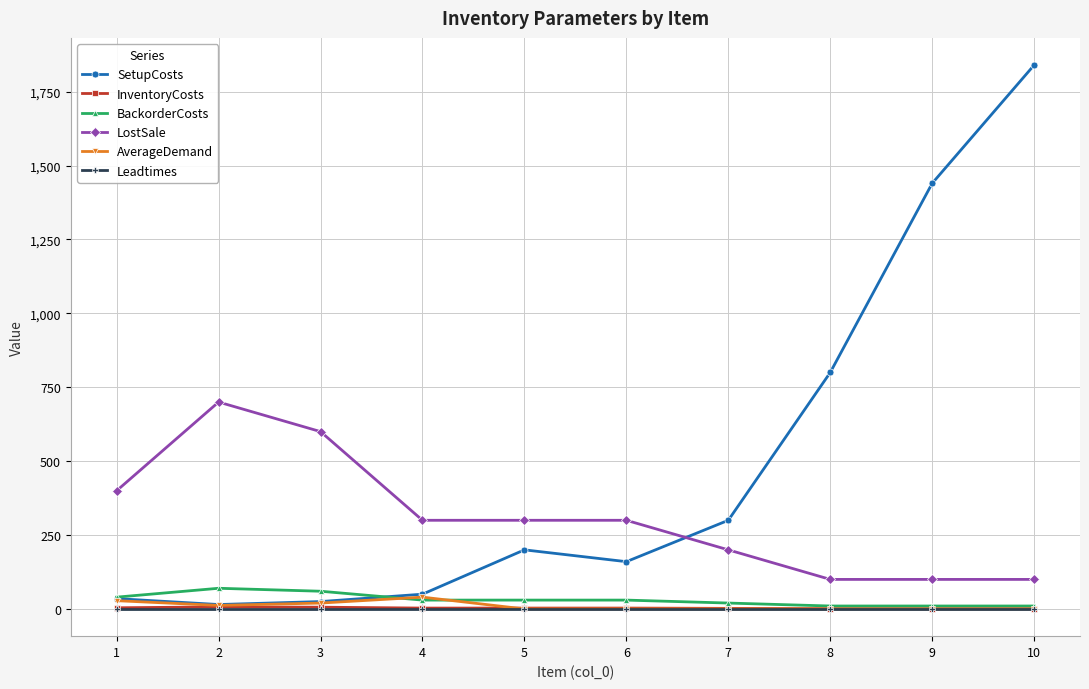

What are all the series names shown in the legend?

SetupCosts, InventoryCosts, BackorderCosts, LostSale, AverageDemand, Leadtimes